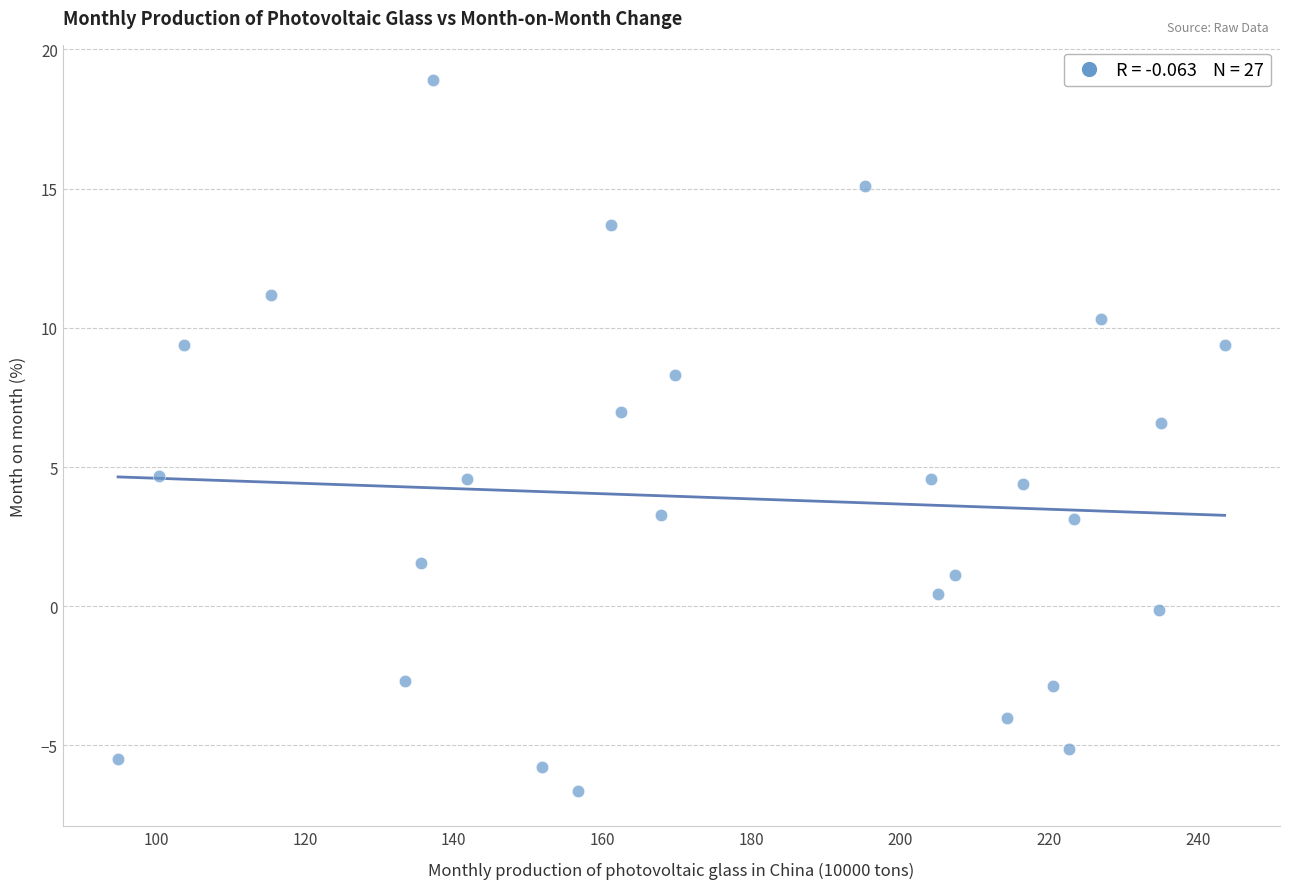

What Y value in the scatter plot is closest to 6?

6.6